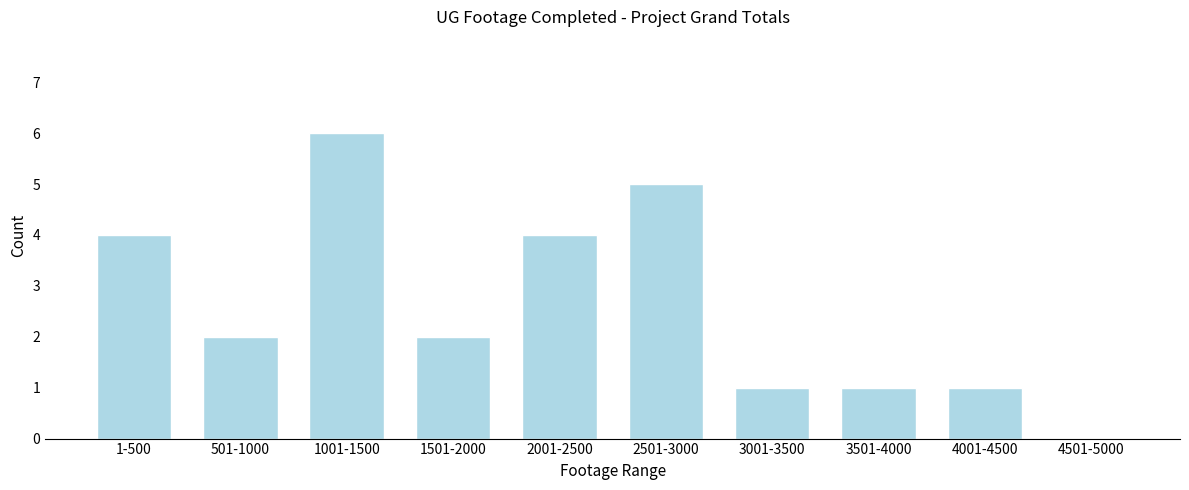

Reading left to right, transcribe all the data shown in this chart.

1-500=4	501-1000=2	1001-1500=6	1501-2000=2	2001-2500=4	2501-3000=5	3001-3500=1	3501-4000=1	4001-4500=1	4501-5000=0